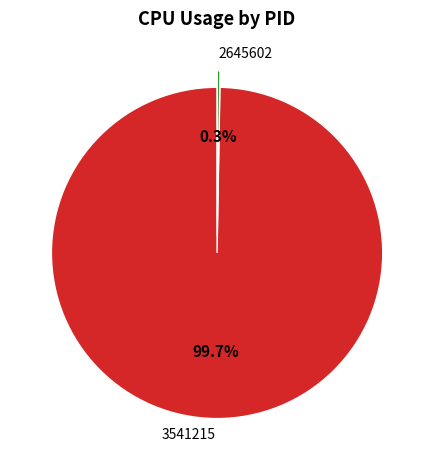

Which category accounts for the majority?

3541215